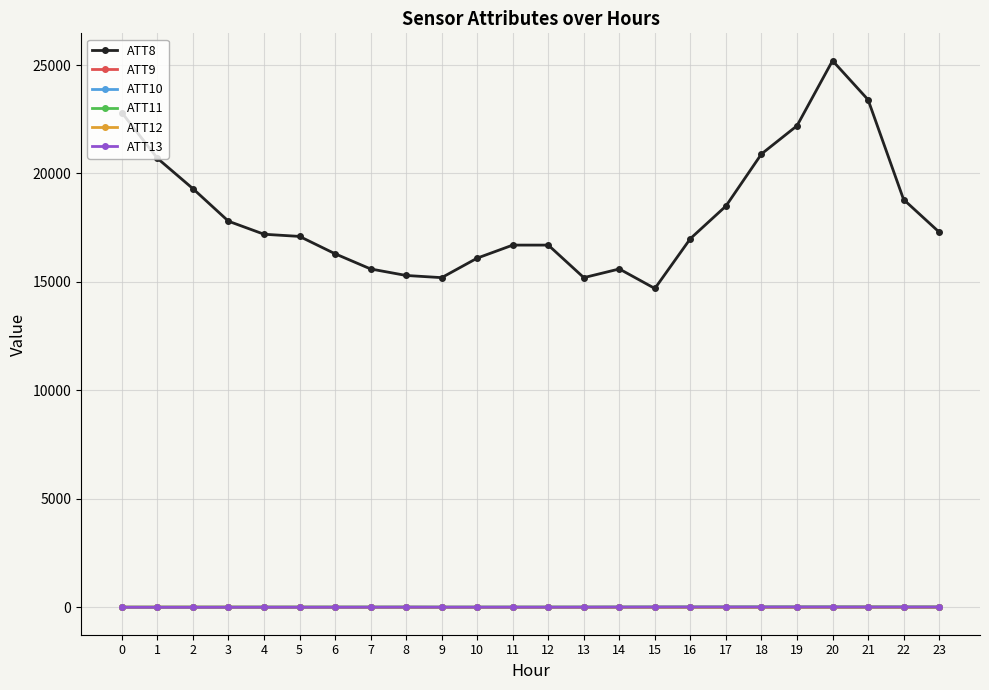

After their last crossing, which series has the higher values: ATT12 or ATT9?

ATT12